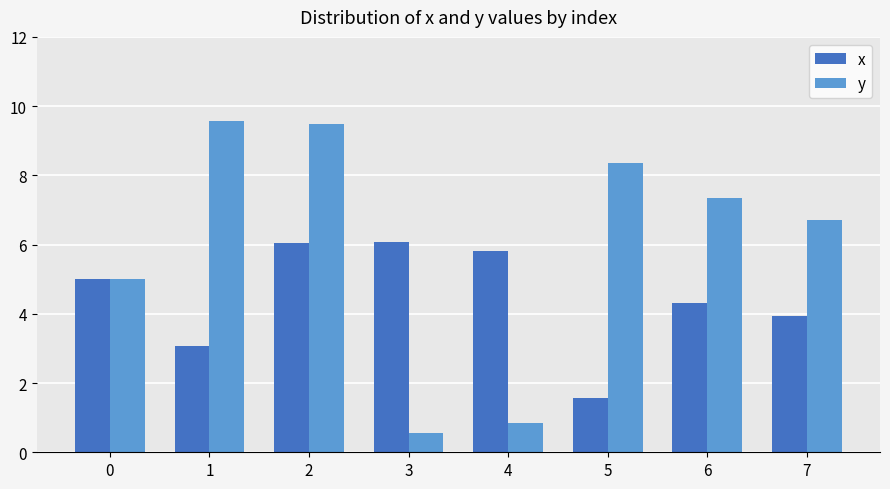

The value of x at 4 is 8.4. True or false?

False